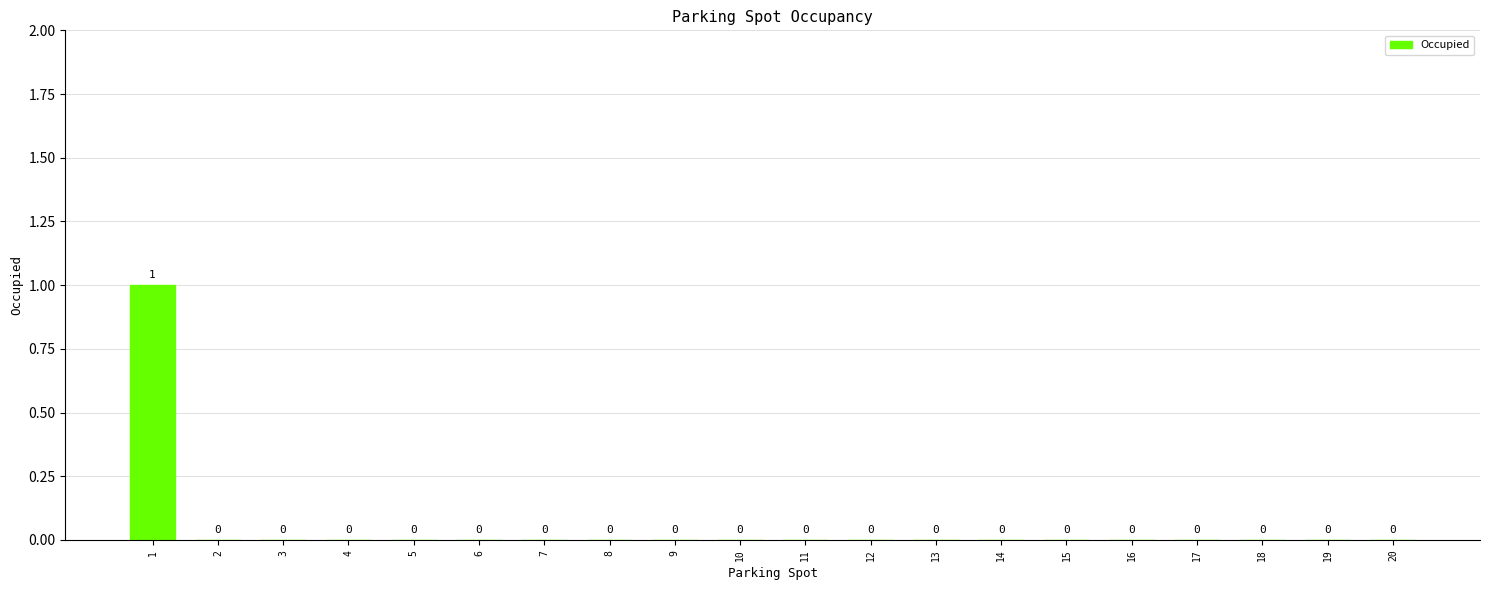

Is it true that the value at 9 is 0?

True